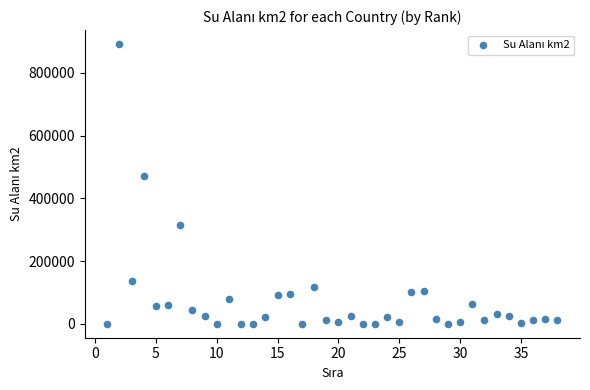

What Y value in the scatter plot is closest to 445581?

470131.0